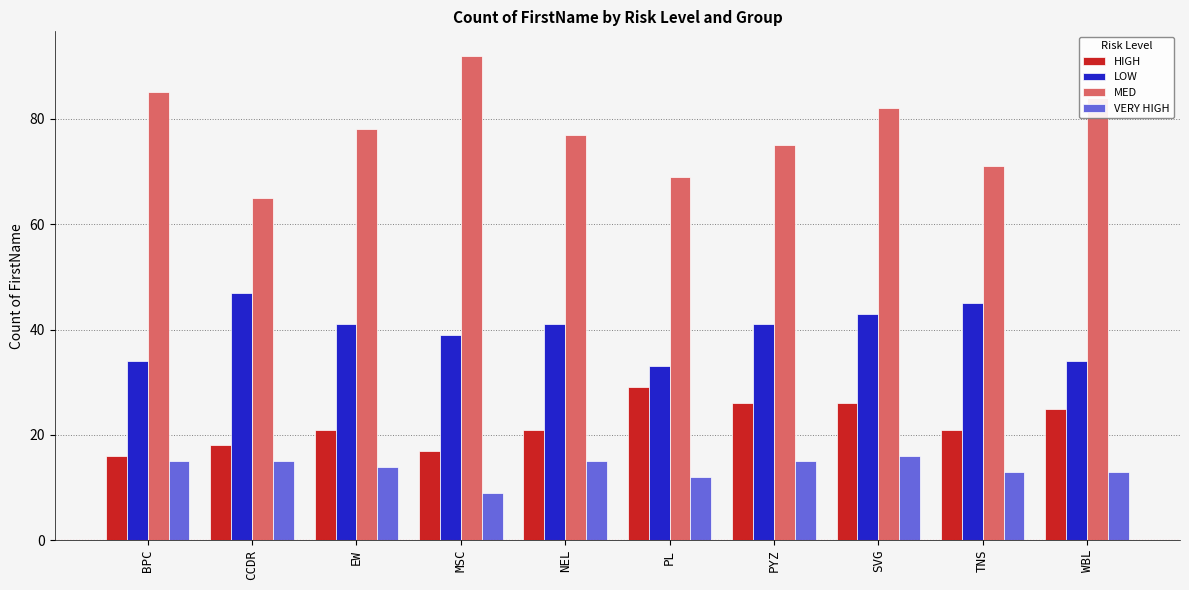

What is the value of the MED bar at the 10th from the left?

84